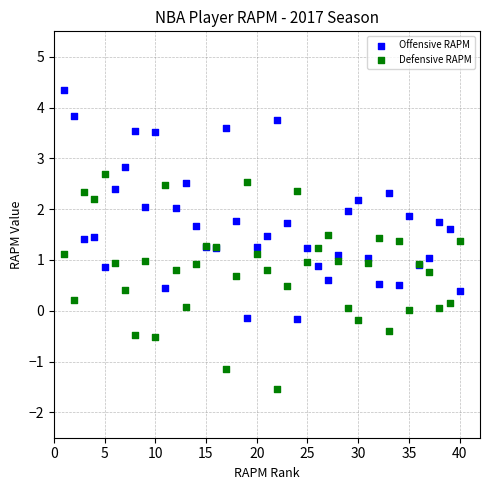

Which series reaches the minimum Y coordinate?

Defensive RAPM